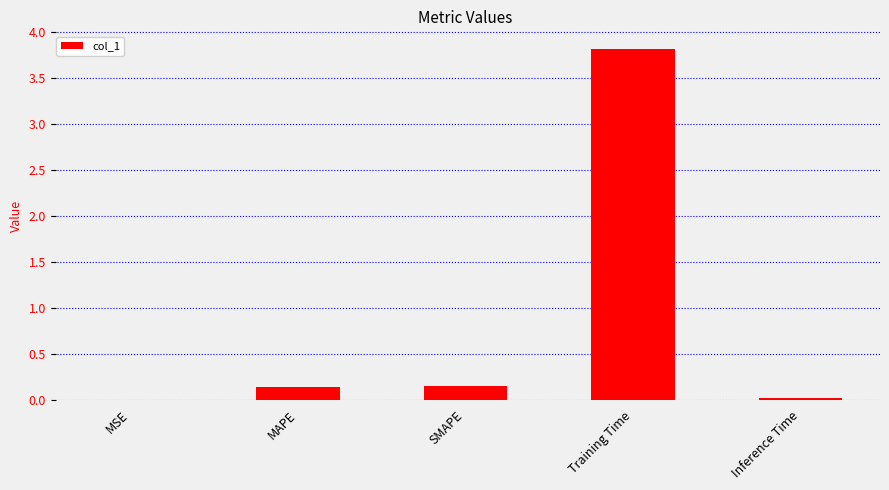

True or false: the data shows 0.0 at MSE.

True